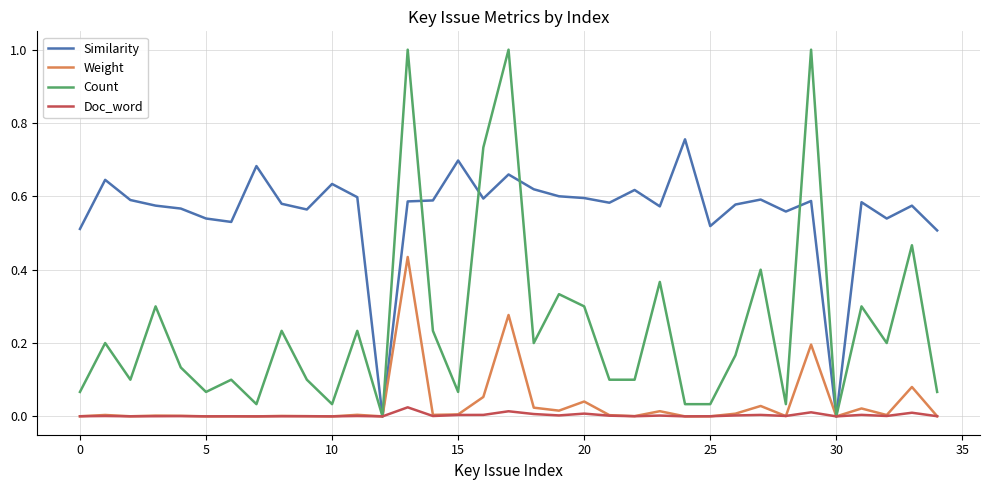

Which series has the largest total across all categories?

Similarity